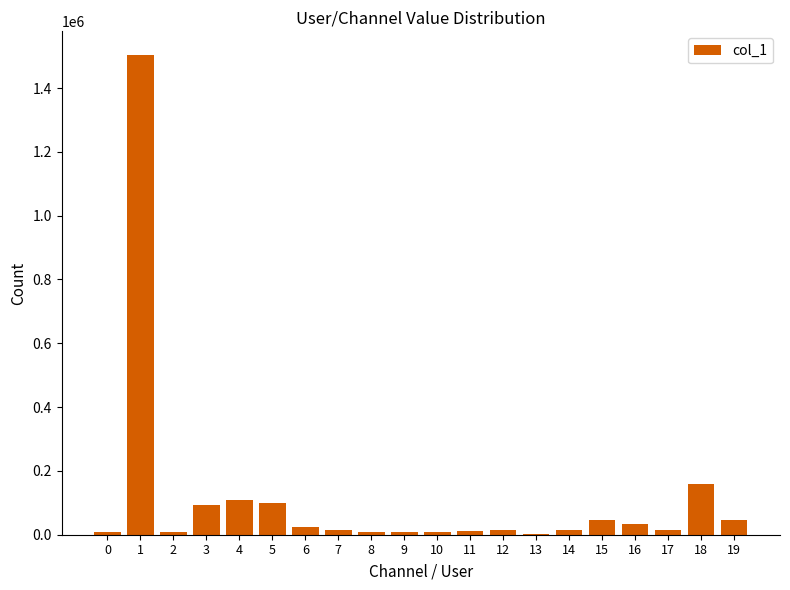

At which label is the value closest to 752195?

18